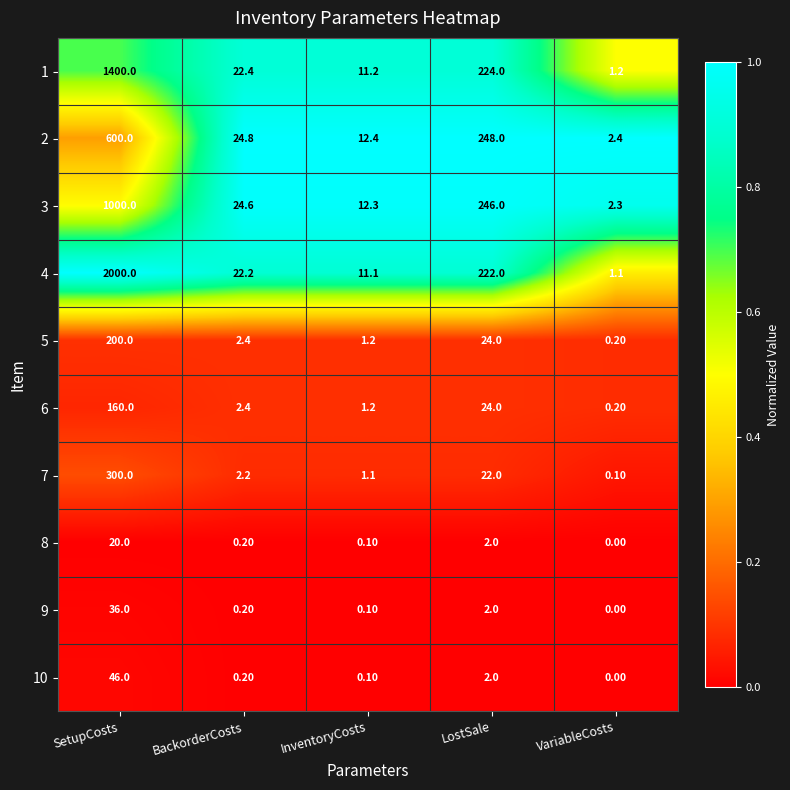

Rank the series by their maximum value, from lowest to highest.

8, 9, 10, 6, 5, 7, 2, 3, 1, 4